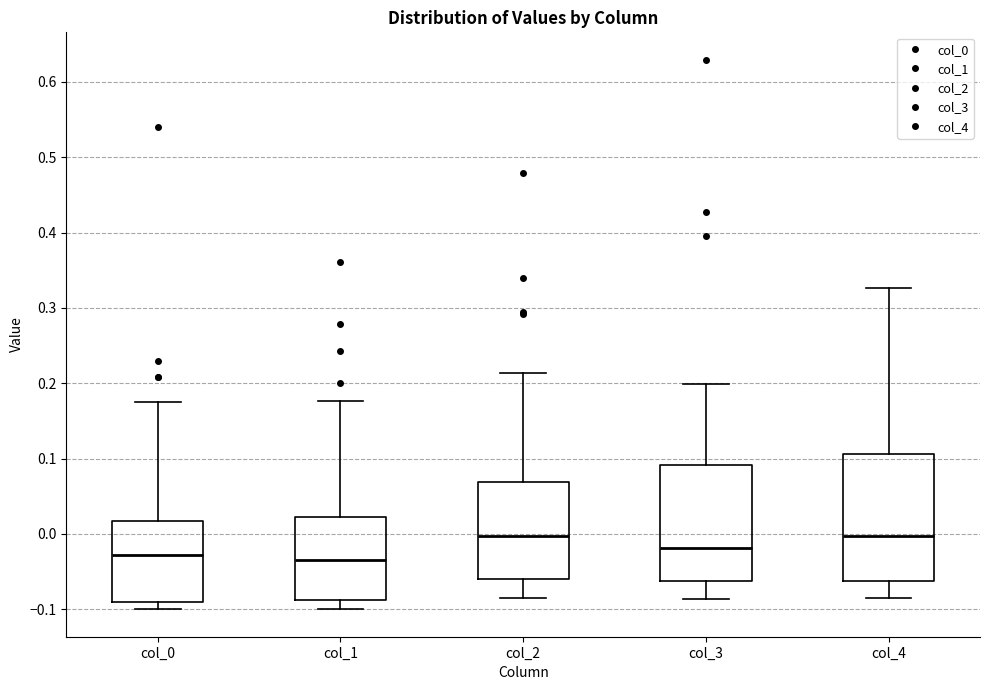

Reading left to right, read every box against the y-axis: the position of its median line, the range the box covers, and the ends of its whiskers. The values are not printed on the chart, so give them approximately, as read against the axis.

col_0: median -0.03, box -0.09 to 0.02, whiskers -0.10 to 0.18
col_1: median -0.03, box -0.09 to 0.02, whiskers -0.10 to 0.18
col_2: median 0.00, box -0.06 to 0.07, whiskers -0.09 to 0.21
col_3: median -0.02, box -0.06 to 0.09, whiskers -0.09 to 0.20
col_4: median 0.00, box -0.06 to 0.11, whiskers -0.09 to 0.33